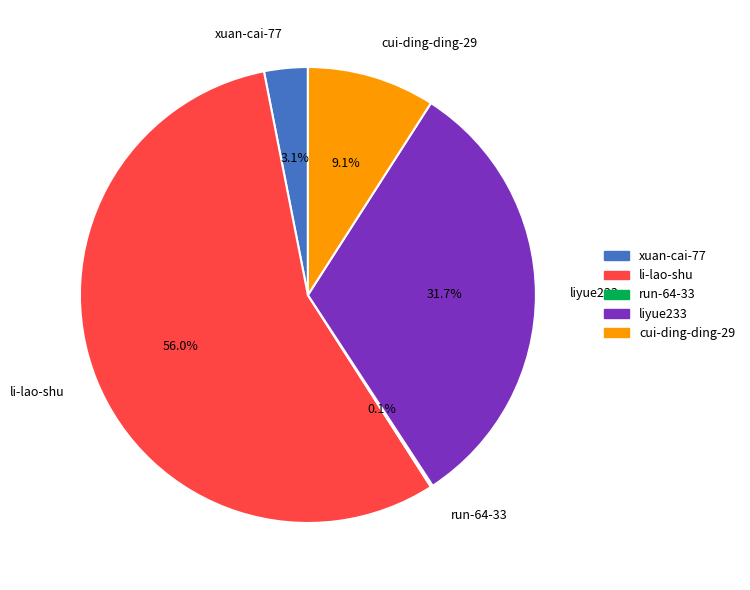

What percentage is NOT represented by xuan-cai-77?

96.9%